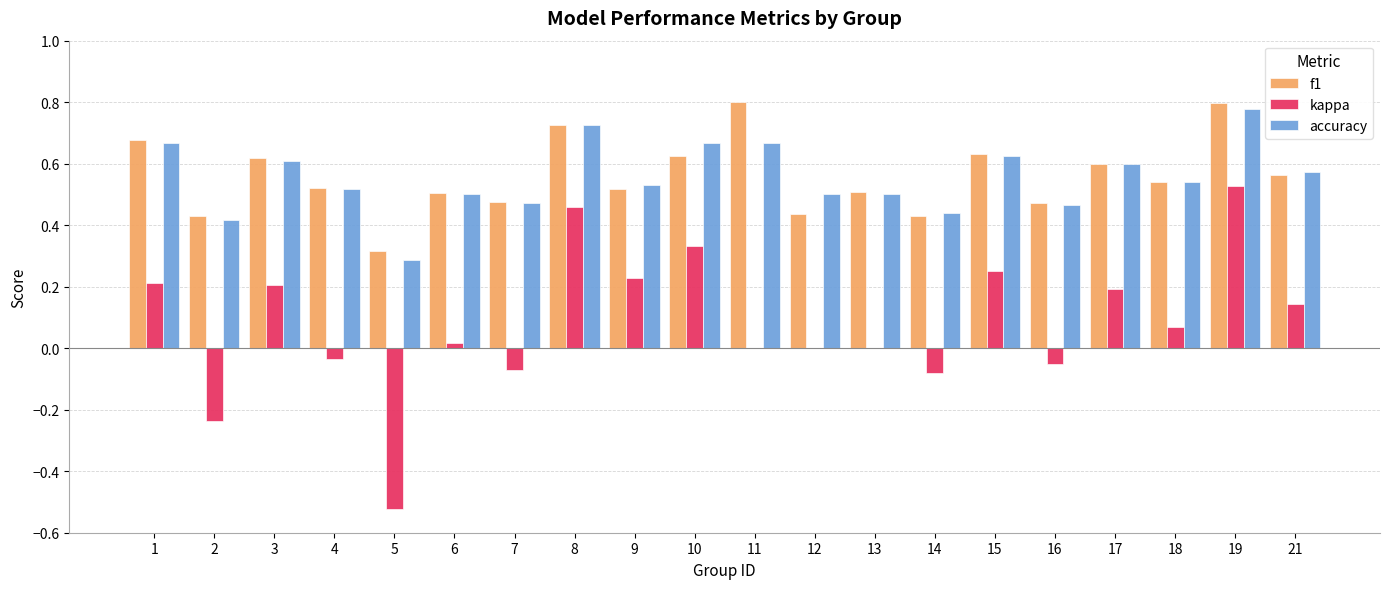

Between 8 and 17, which series saw the biggest shift?

kappa